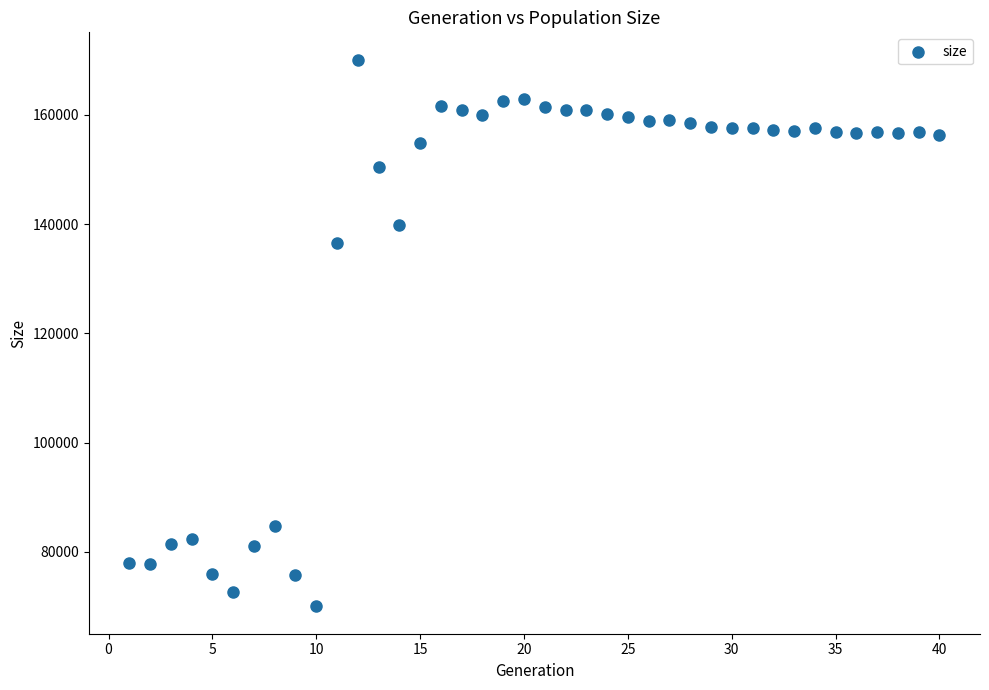

What Y value in the scatter plot is closest to 120057?

136593